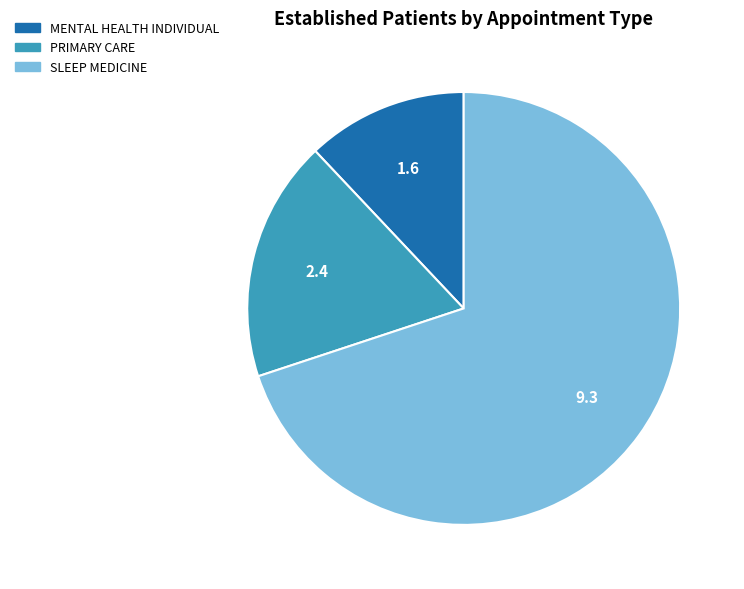

Is the sum of MENTAL HEALTH INDIVIDUAL and SLEEP MEDICINE greater than half?

Yes